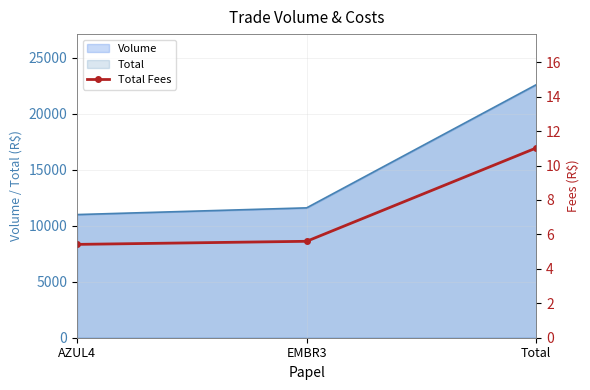

Where is the data nearest to the value 8?

EMBR3